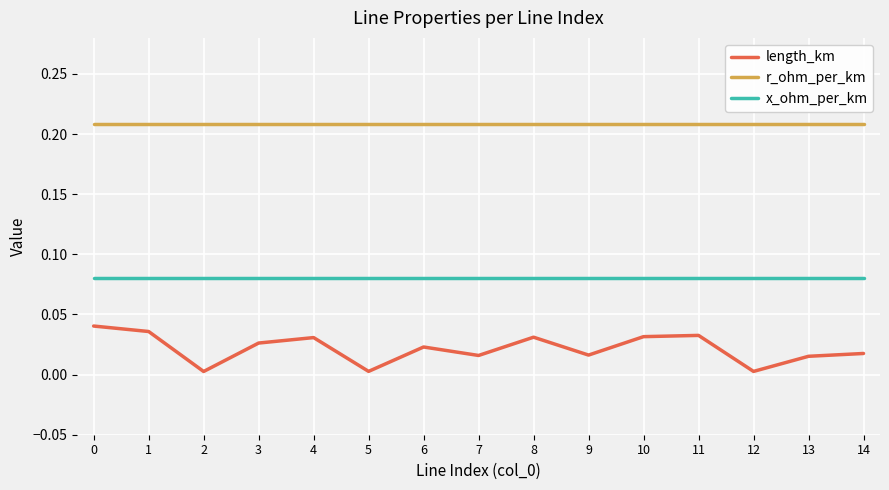

Is it true that x_ohm_per_km equals 0.0 at 11?

False